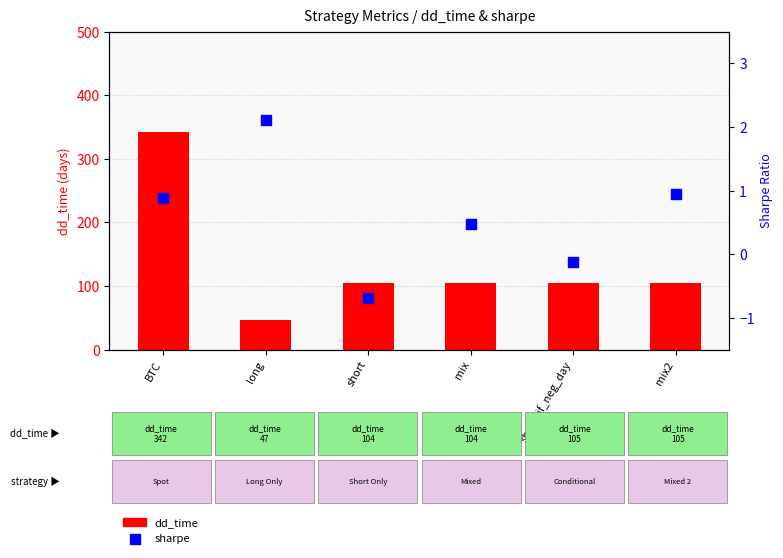

At how many categories does at least one series exceed 56?

5